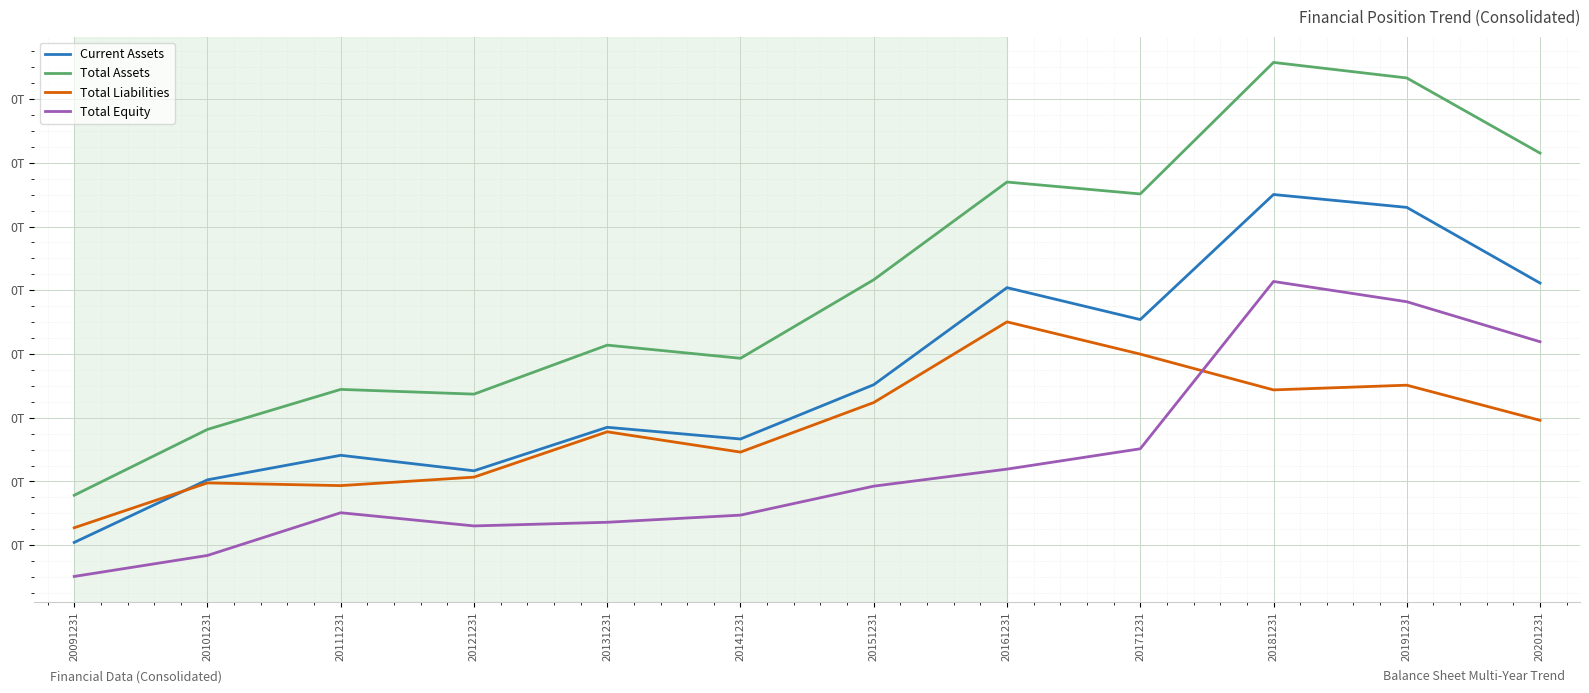

What are all the series names shown in the legend?

Current Assets, Total Assets, Total Liabilities, Total Equity